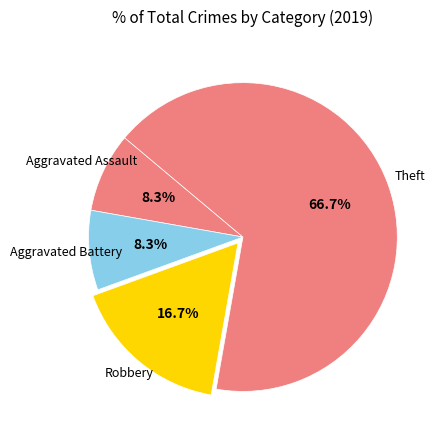

Count the number of slices in the pie.

4